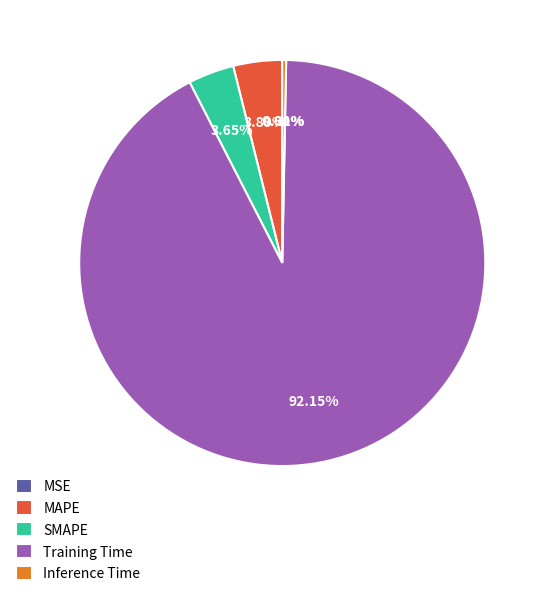

What is the majority slice?

Training Time